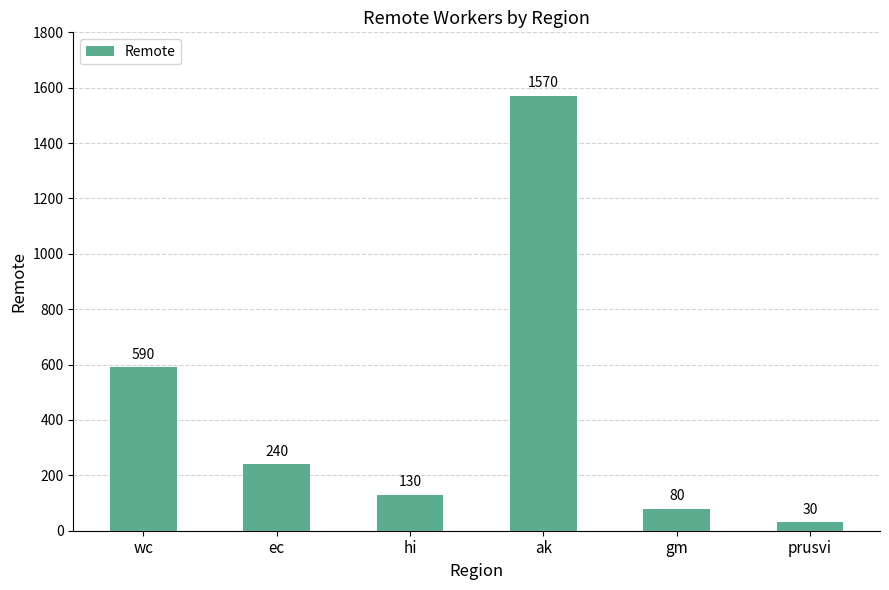

Count the number of categories in the chart.

6